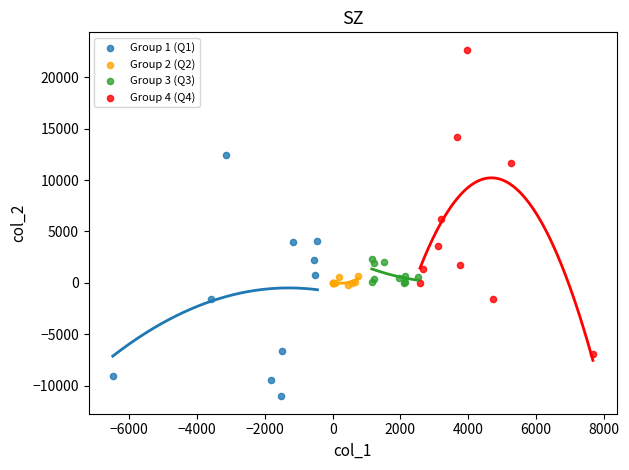

Which series has the widest spread of Y values?

Group 4 (Q4)